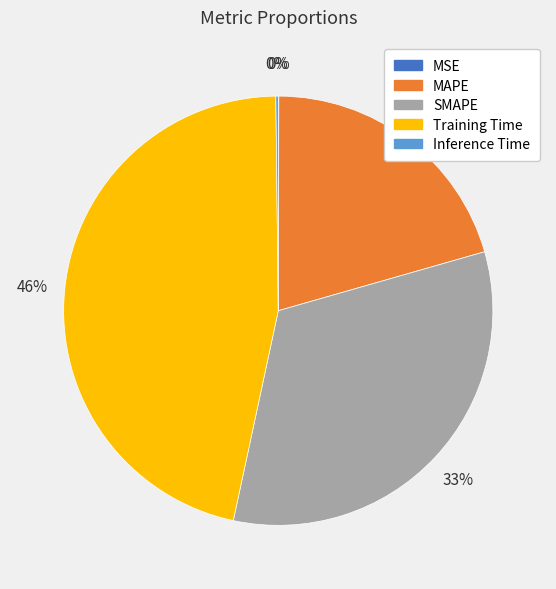

Which category has the biggest portion of the pie?

Training Time